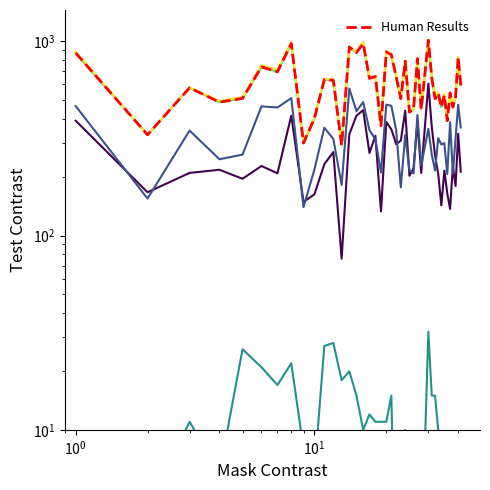

True or false: Human Results and Total of valid votes cross at least once.

False